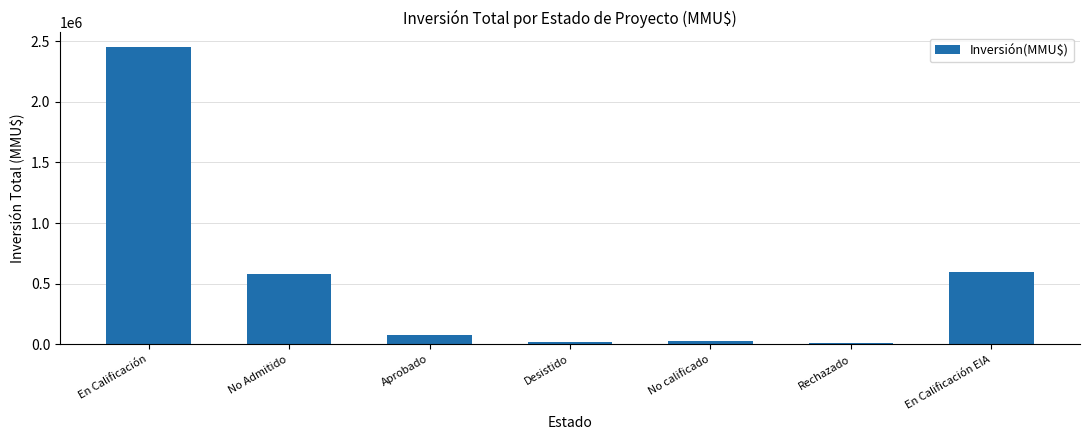

Between En Calificación and No Admitido, which is larger?

En Calificación